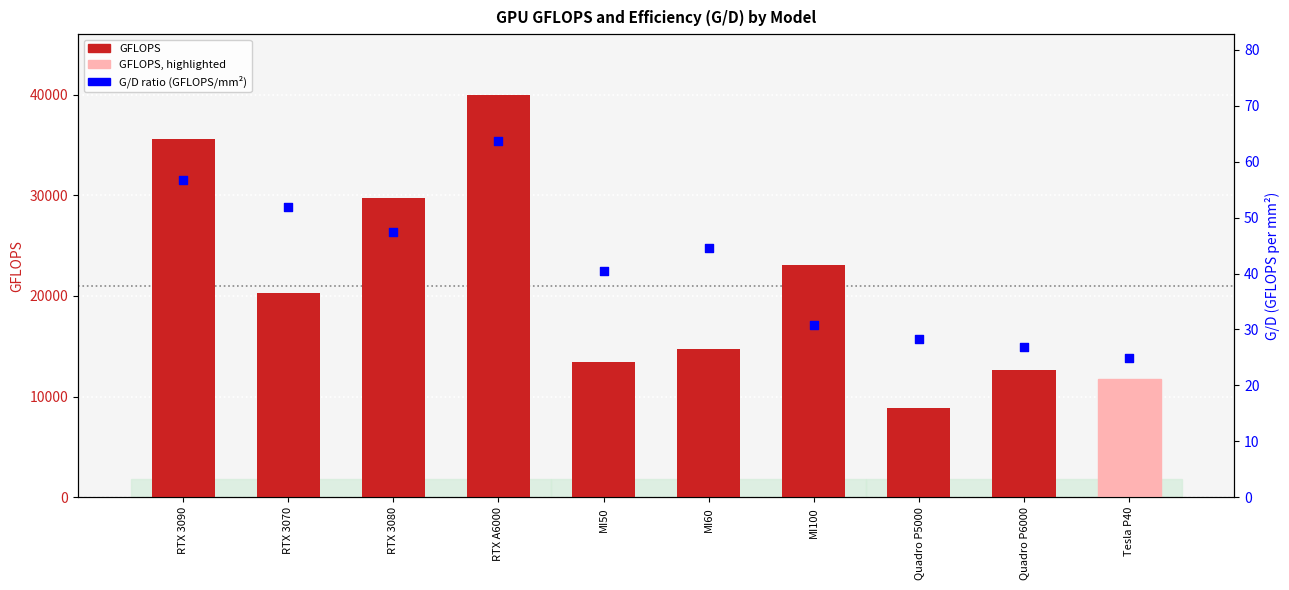

At how many categories does at least one series exceed 4788?

10